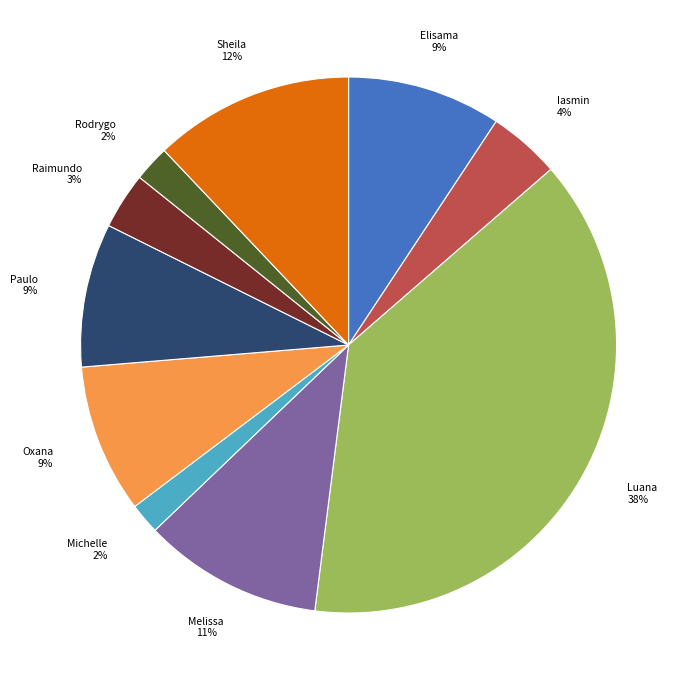

Which category has the biggest portion of the pie?

Luana